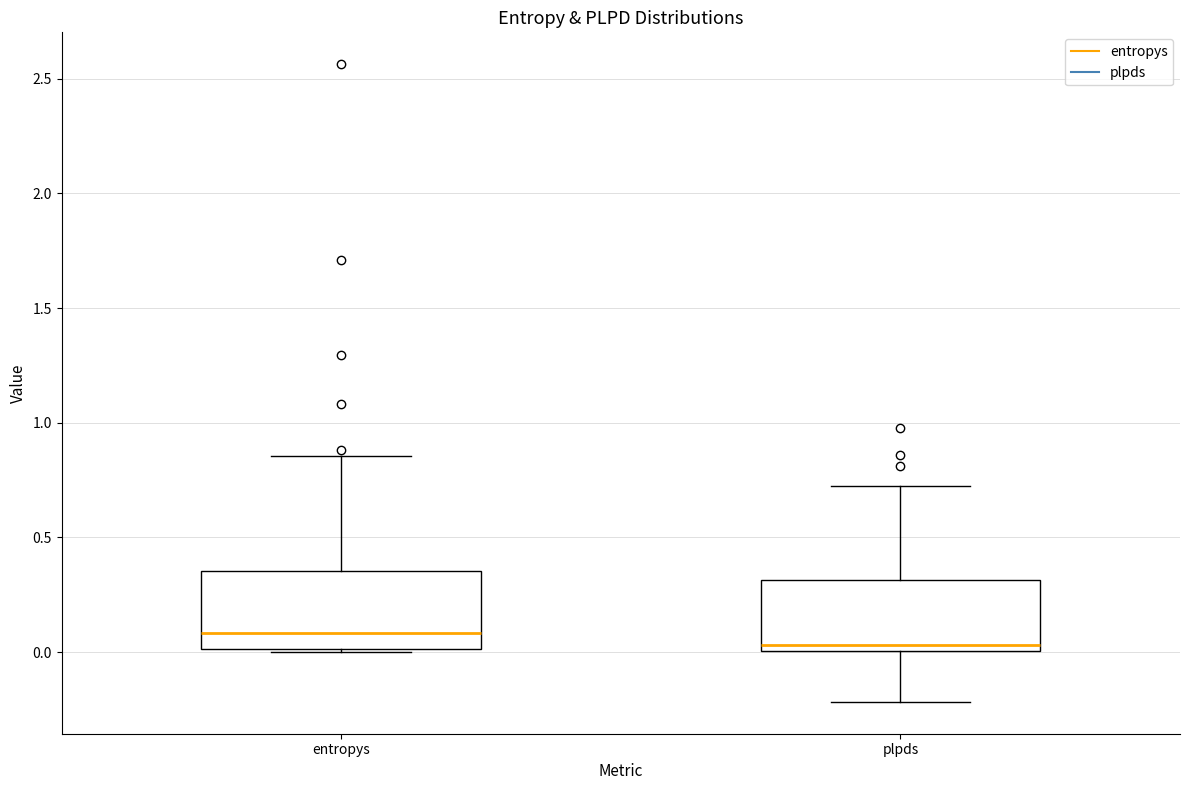

Reading left to right, read every box against the y-axis: the position of its median line, the range the box covers, and the ends of its whiskers. The values are not printed on the chart, so give them approximately, as read against the axis.

entropys: median 0.10, box 0.00 to 0.35, whiskers 0.00 to 0.85
plpds: median 0.05, box 0.00 to 0.30, whiskers -0.20 to 0.70